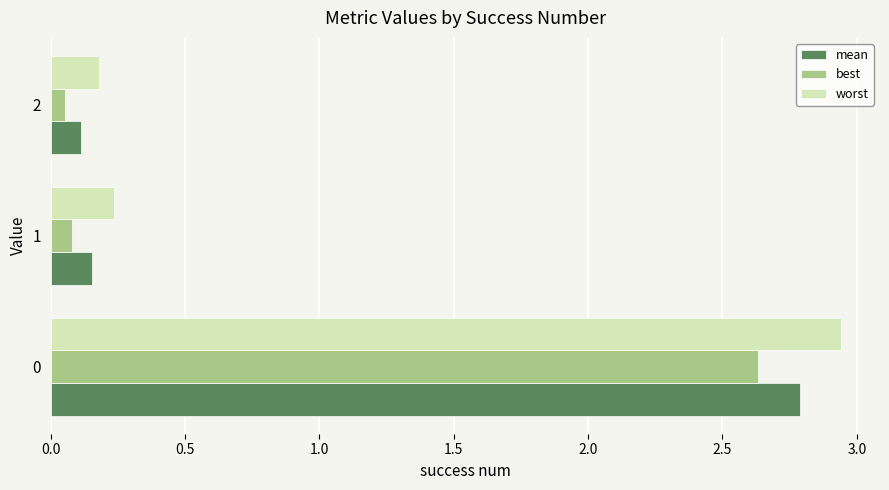

Which series has the largest range (max minus min)?

worst